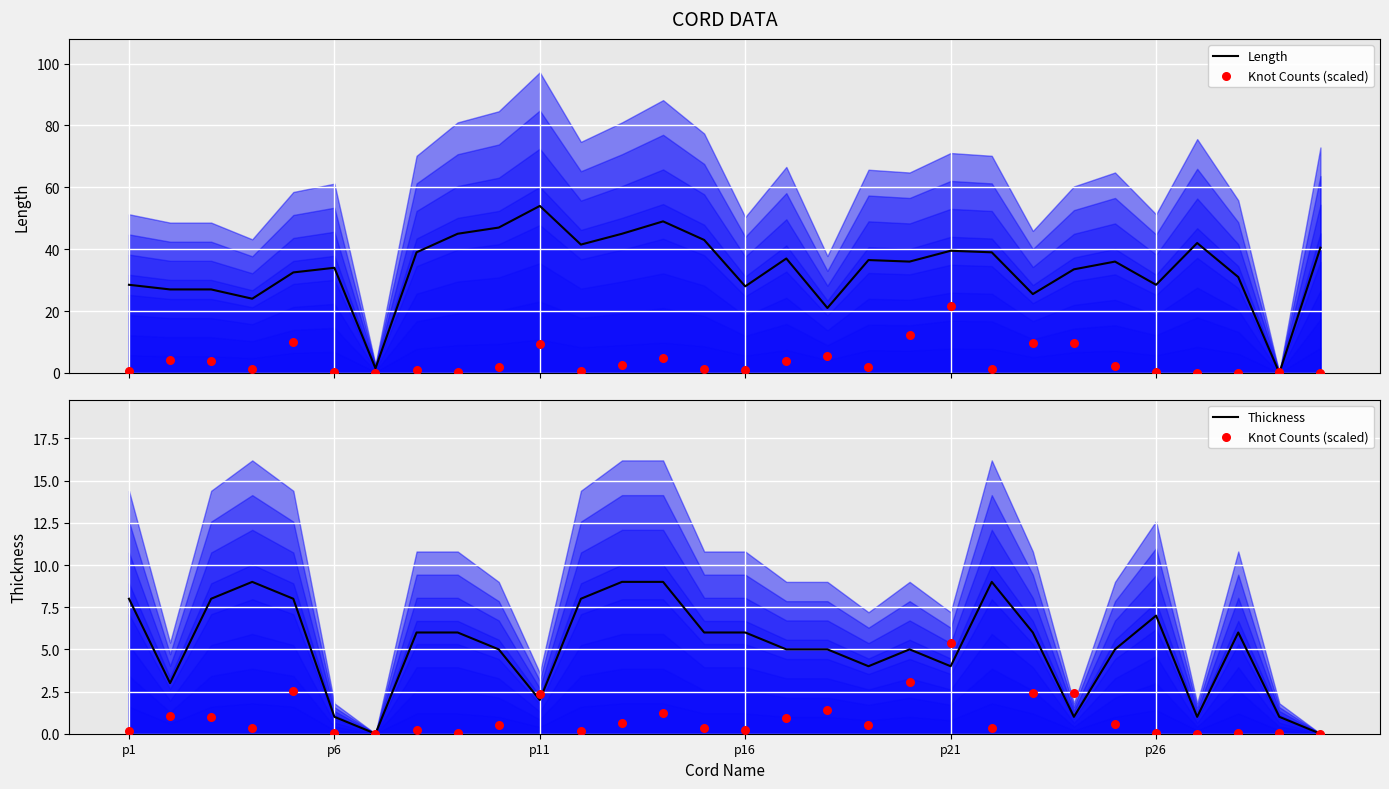

What is the maximum value for Thickness?

9